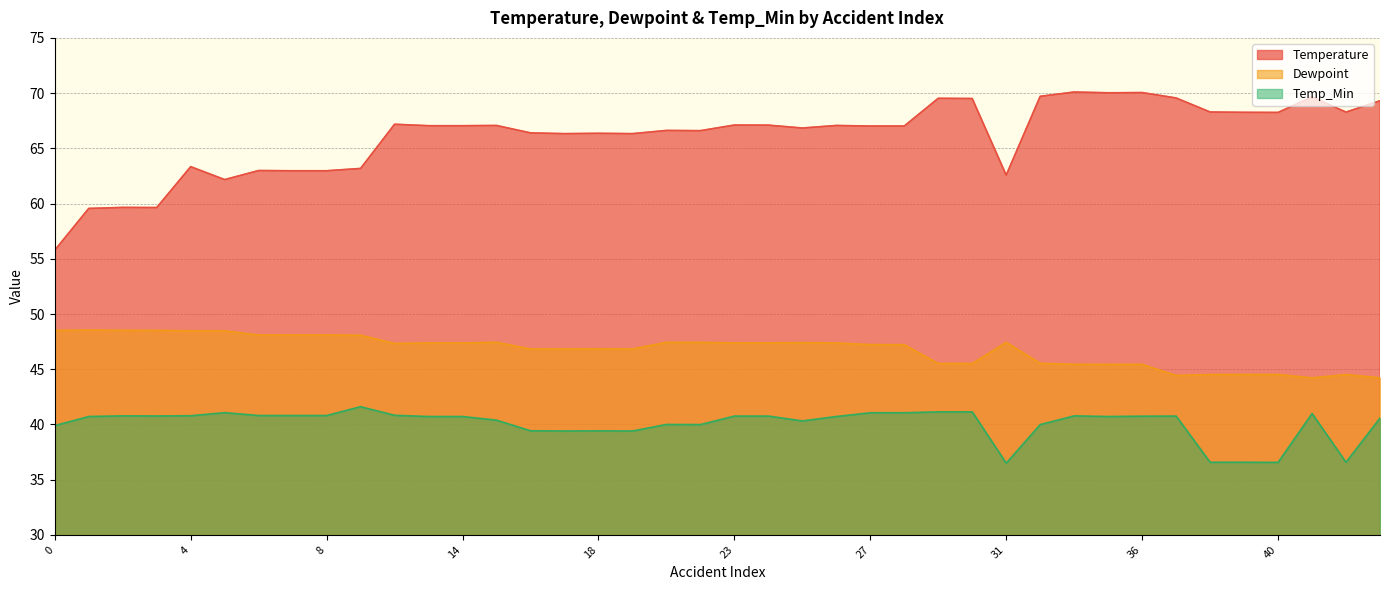

Which has a higher value, 25 or 6?

25